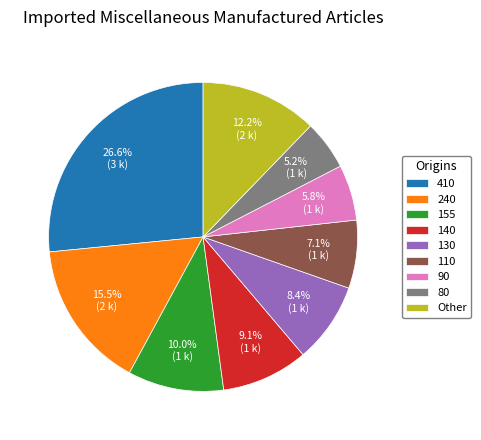

Which slice is the smallest?

80